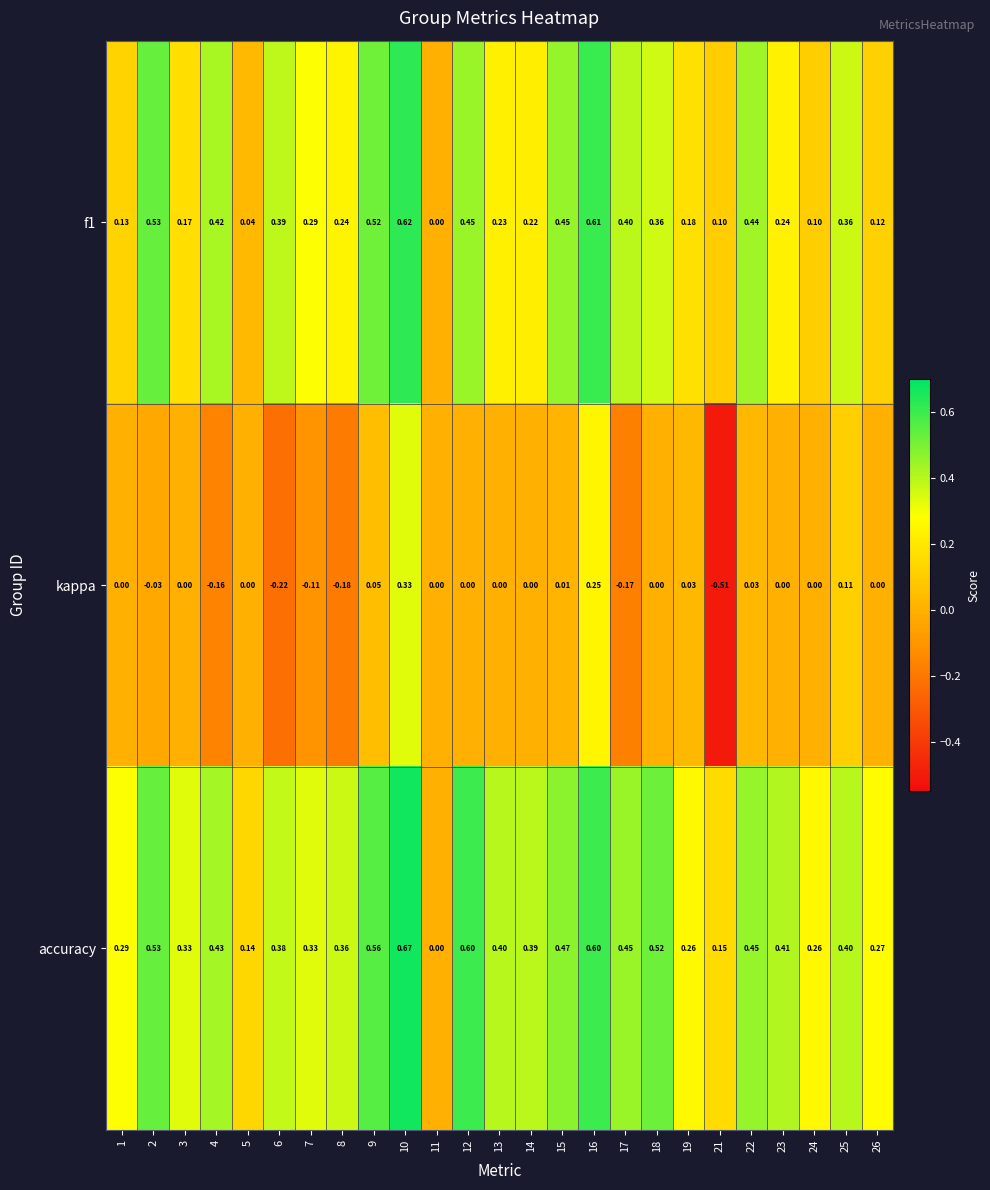

Which series changed the most between 9 and 22?

accuracy